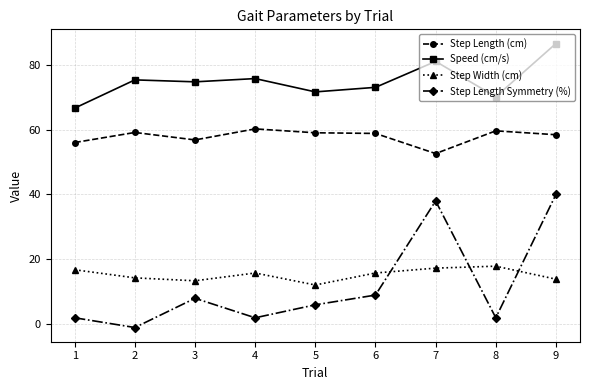

The Step Length Symmetry (%) series shows 2.0 at 8. True or false?

True